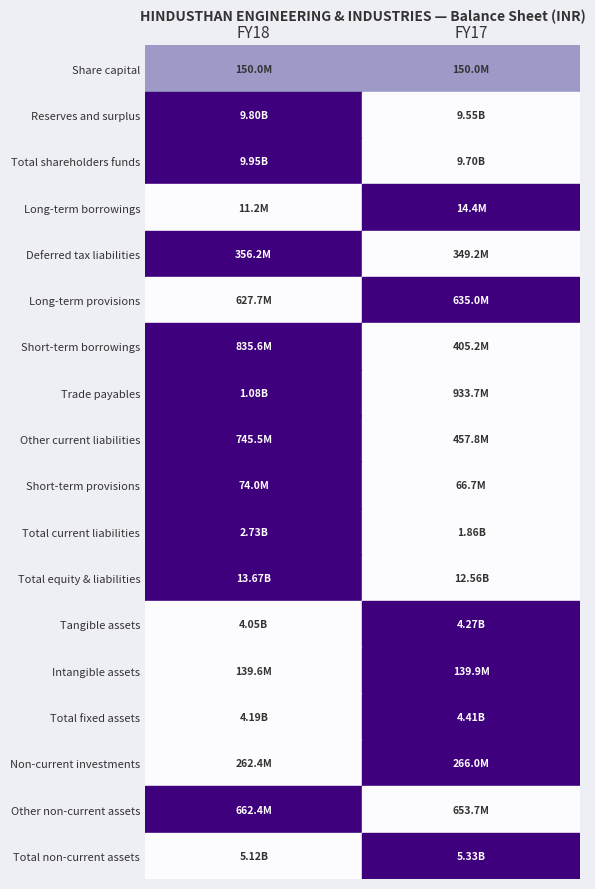

Reading right to left, transcribe all the data shown in this chart.

Share capital: 150008000	150008000
Reserves and surplus: 9547086000	9795266000
Total shareholders funds: 9697094000	9945274000
Long-term borrowings: 14351000	11162000
Deferred tax liabilities: 349191000	356228000
Long-term provisions: 635041000	627715000
Short-term borrowings: 405154000	835587000
Trade payables: 933651000	1076737000
Other current liabilities: 457769000	745528000
Short-term provisions: 66706000	73977000
Total current liabilities: 1863280000	2731829000
Total equity & liabilities: 12558957000	13672208000
Tangible assets: 4269234000	4051767000
Intangible assets: 139887000	139615000
Total fixed assets: 4409121000	4191382000
Non-current investments: 265996000	262404000
Other non-current assets: 653726000	662374000
Total non-current assets: 5328843000	5116160000